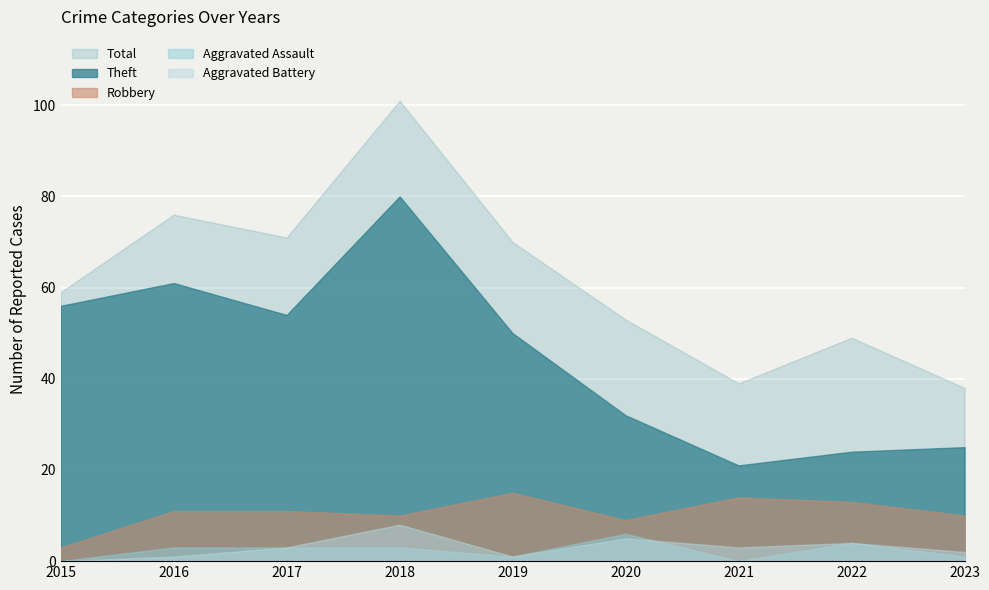

At which label is Robbery closest to 9?

2020